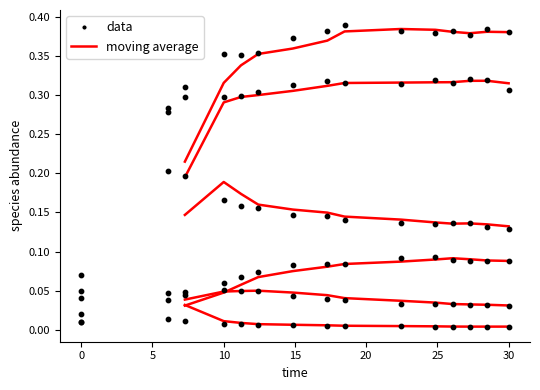

At which category is the sum across all series the highest?

25